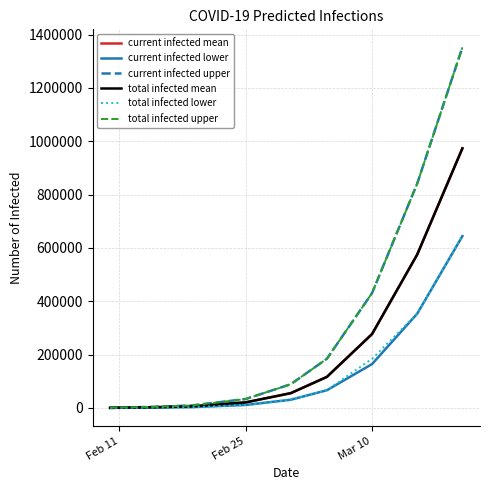

Reading left to right, extract all data points from this chart.

current infected mean: 482	2890	5922	20928	55557	116610	277260	575482	973319
current infected lower: 250	1500	3099	11296	30860	66538	164664	353638	644243
current infected upper: 750	4500	9288	33479	89088	184474	430901	841564	1352025
total infected mean: 482	2890	5922	20928	55557	116610	277260	575482	973319
total infected lower: 250	1500	3099	11296	30860	66538	184474	353638	644243
total infected upper: 750	4500	9288	33479	89088	184474	430901	841564	1352025